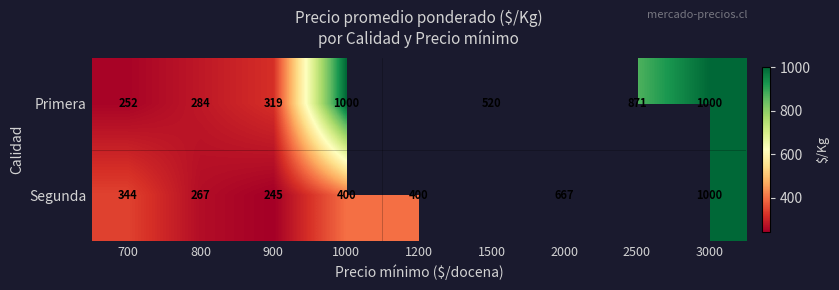

At 1000, list the series in order from largest to smallest.

Primera, Segunda